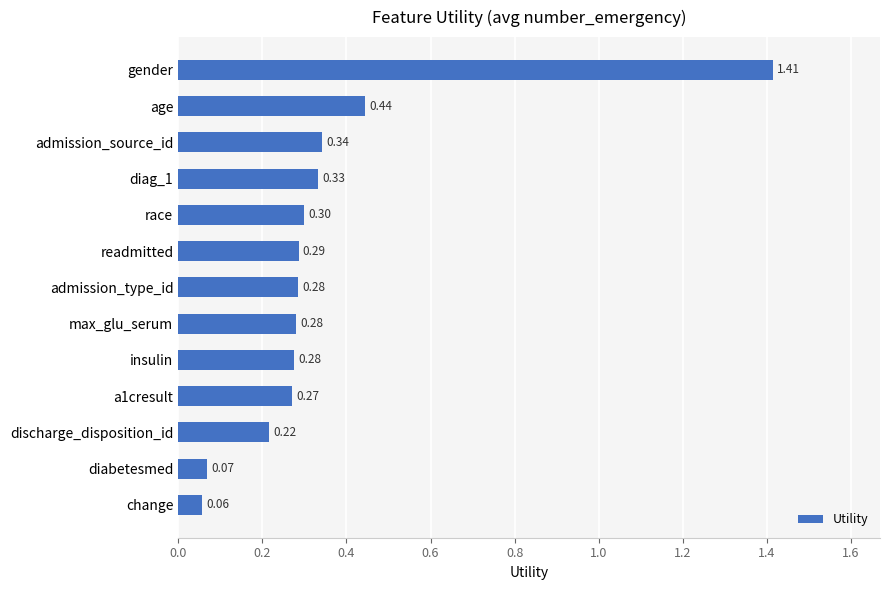

At which category does the chart reach its minimum across all series?

change